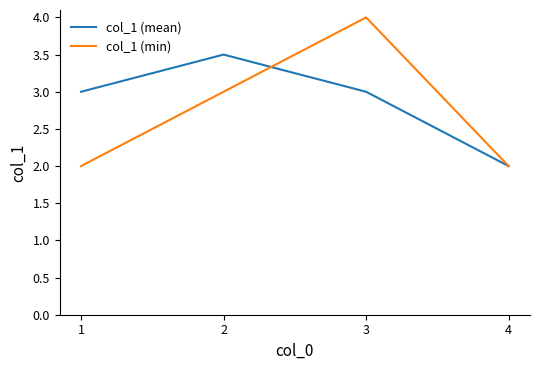

Count the number of categories in the chart.

4